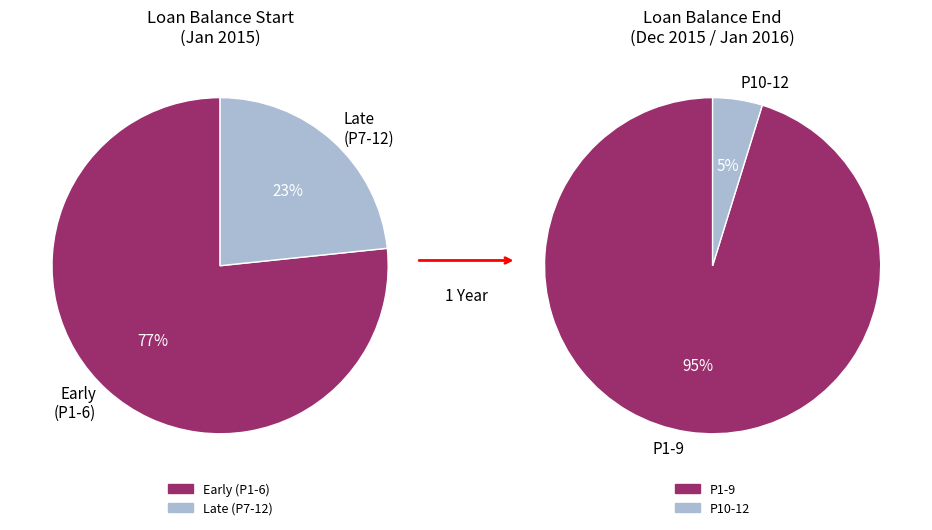

How much of the chart is everything except 12?

100.0%